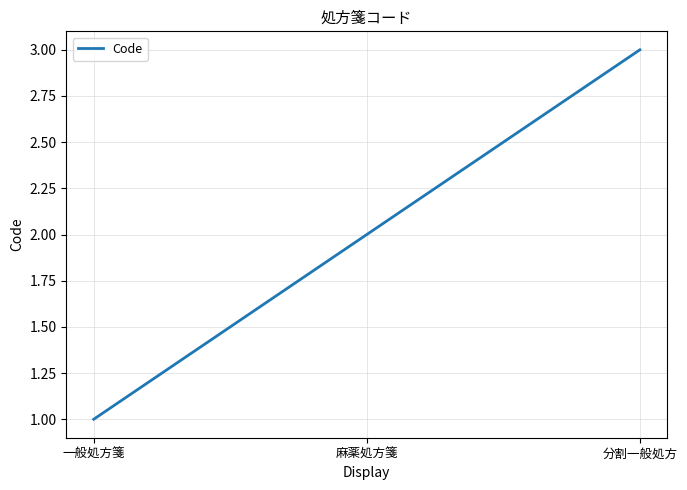

The chart shows a value of 1 at 分割一般処方. True or false?

False